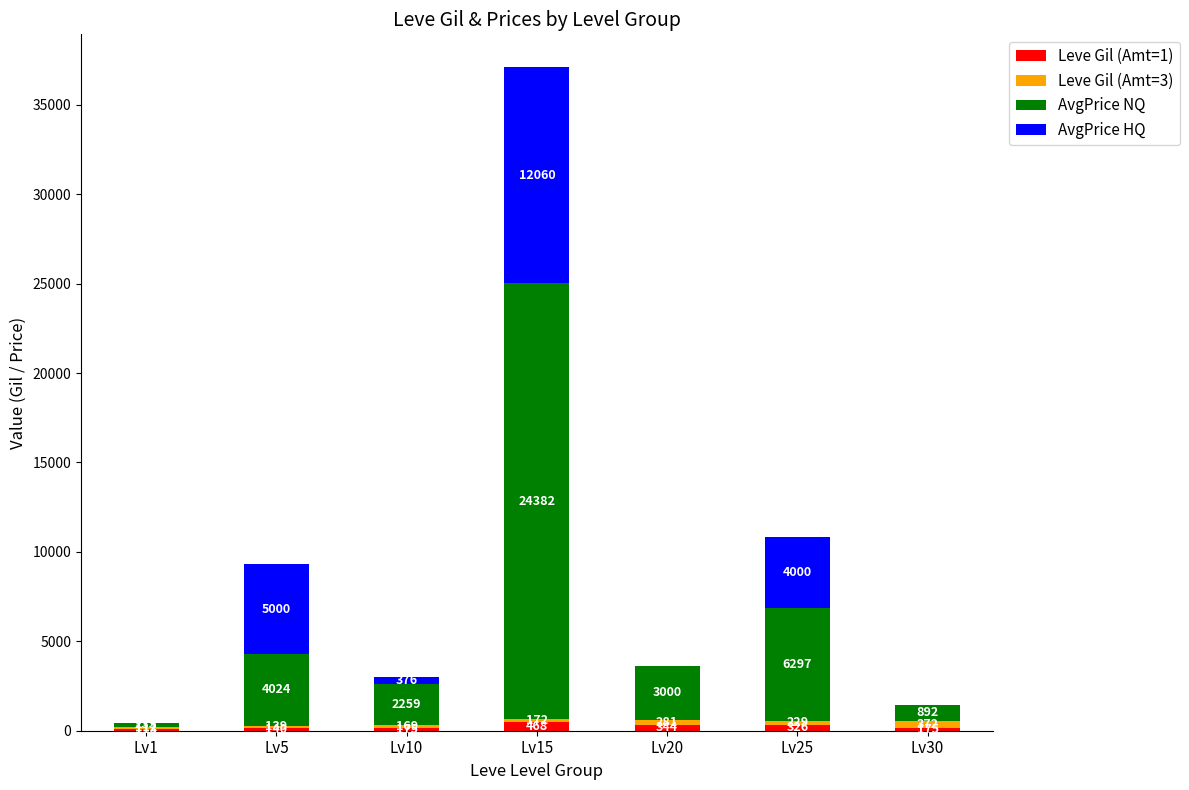

What is the highest value of the Leve Gil (Amt=1) series?

468